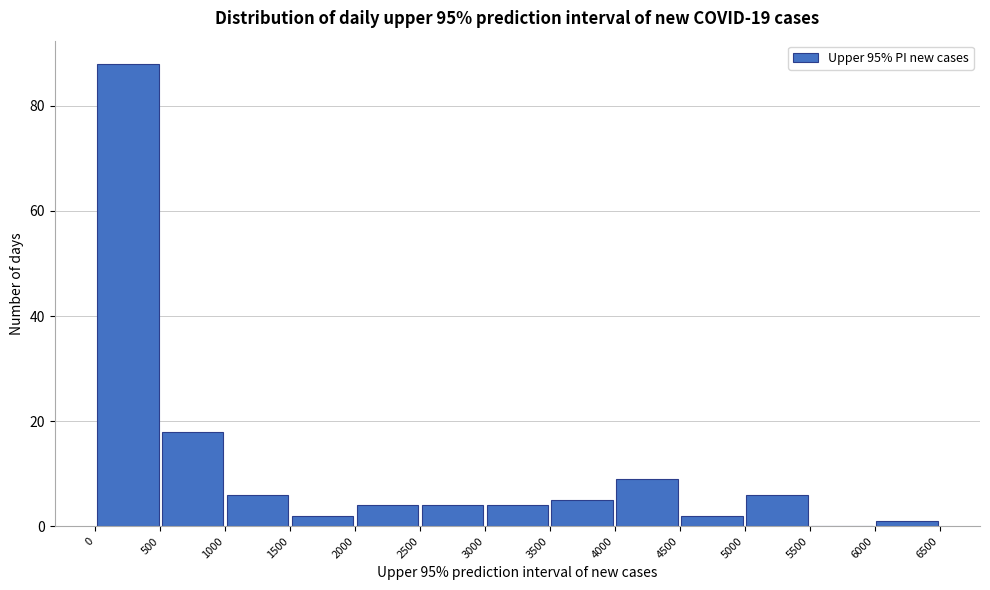

What is the height of the bar covering 1500 to 2000 on the x-axis? The values are not printed on the chart, so give them approximately, as read against the axis.

2